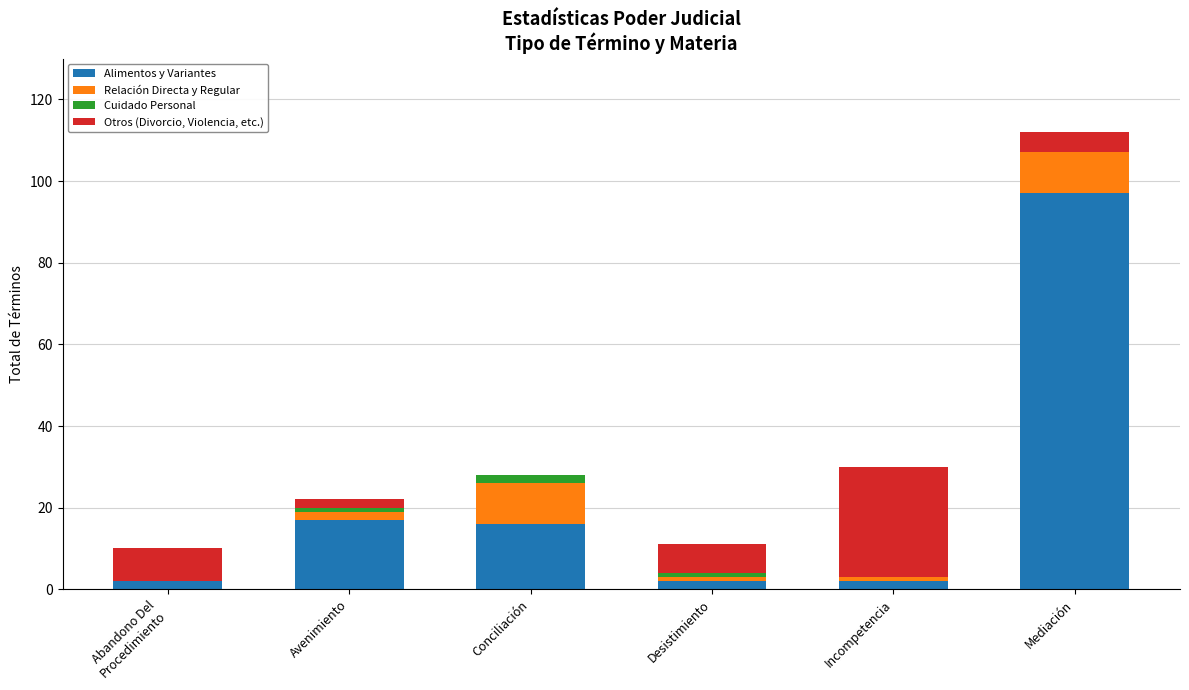

Is it true that Alimentos y Variantes equals 17 at Avenimiento?

True